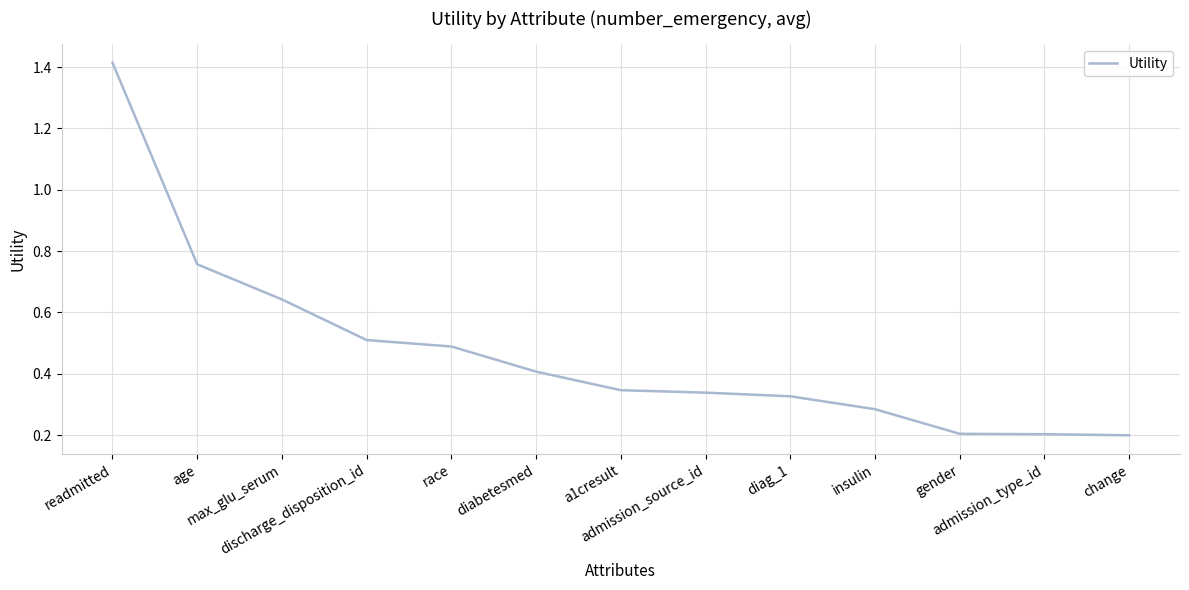

How many lines are shown in the chart?

1